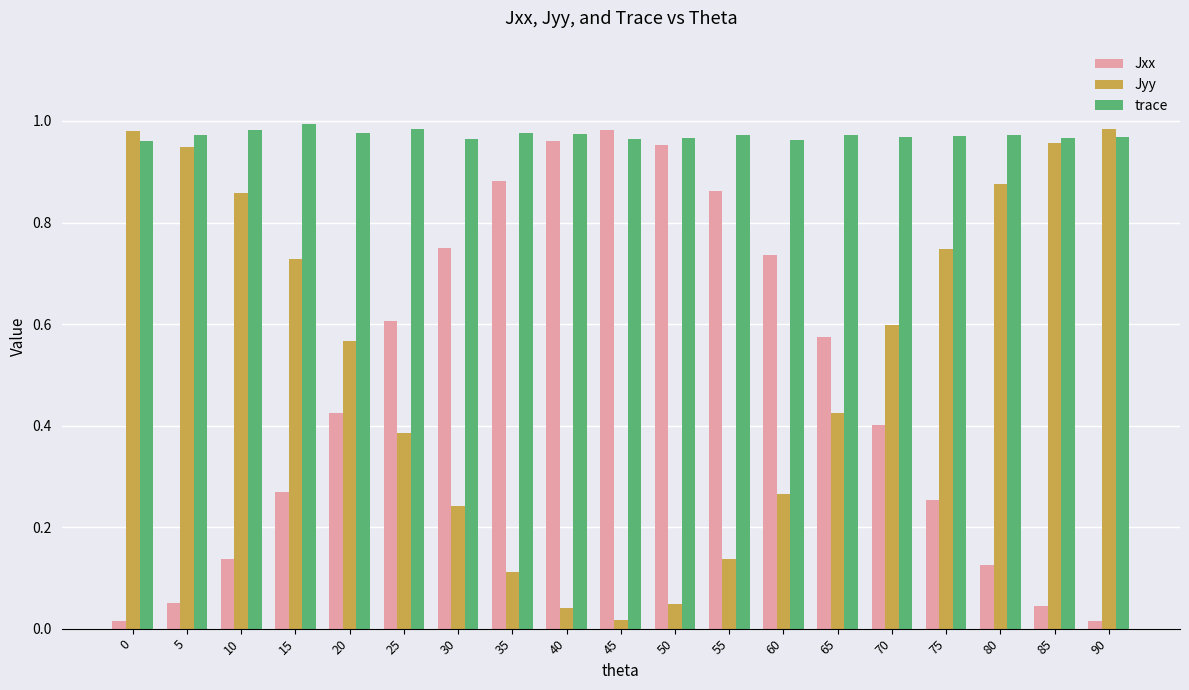

How many bars are there in each group?

3